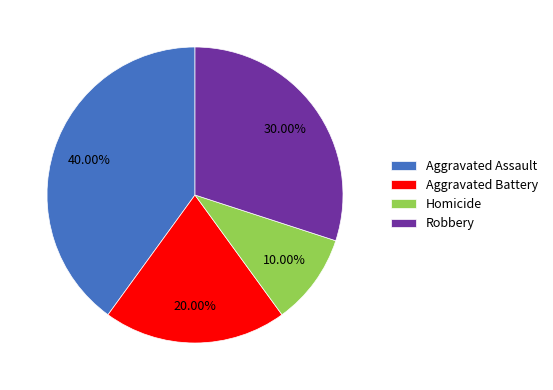

The Aggravated Assault slice represents 40% of the pie. True or false?

True